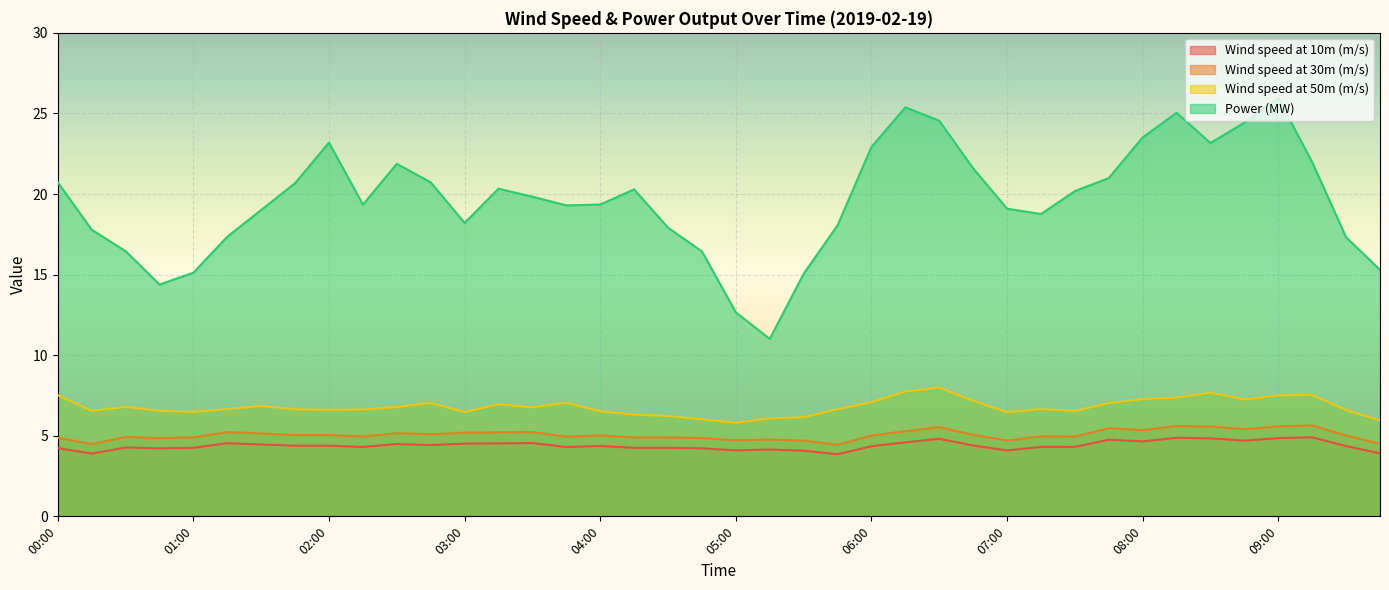

How many interior local valleys does the Power (MW) series have?

7